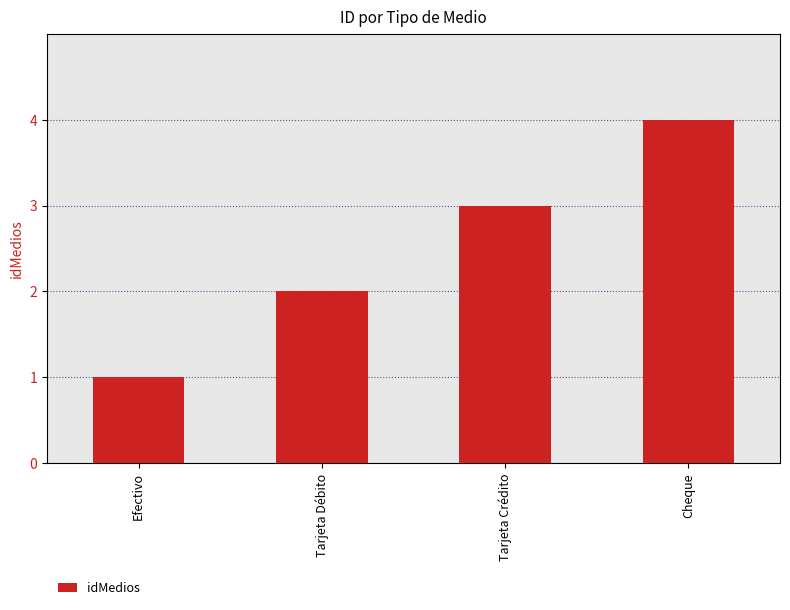

What position from the left is Cheque?

4